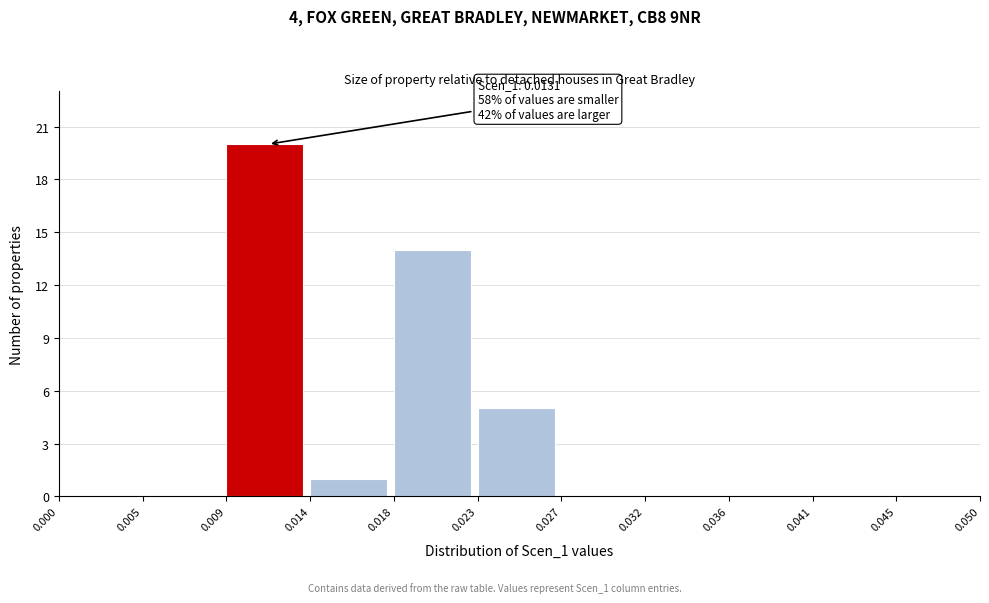

Which range on the x-axis has the tallest bar?

0.009 to 0.014